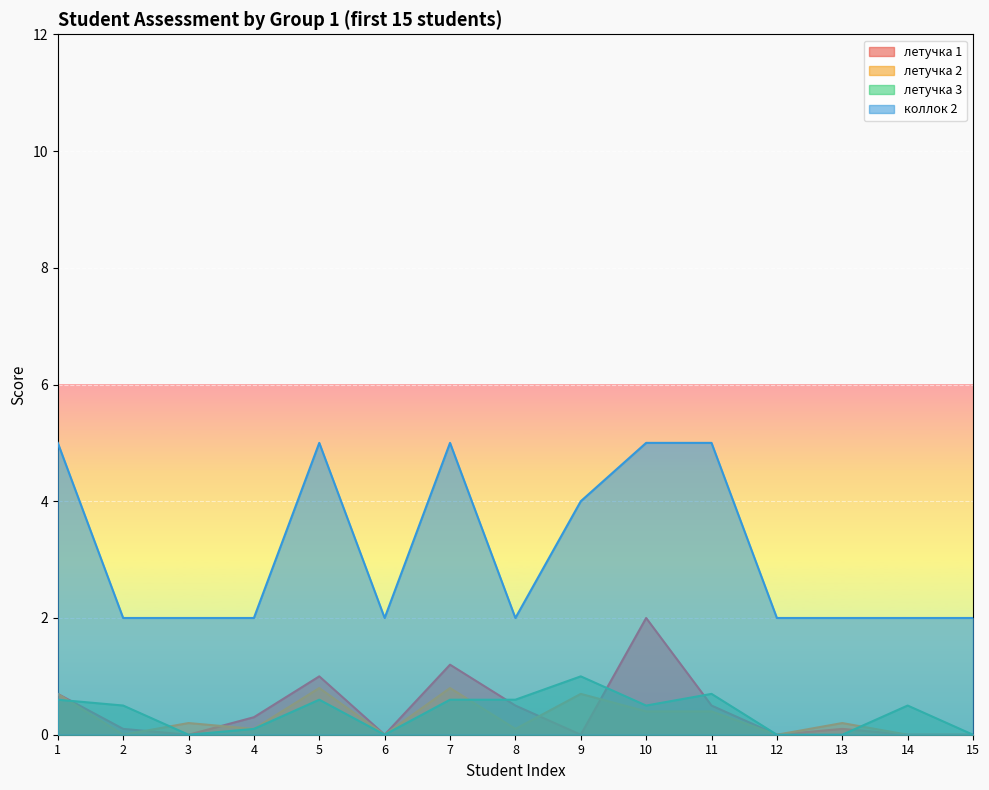

Which series has the largest total across all categories?

коллок 2